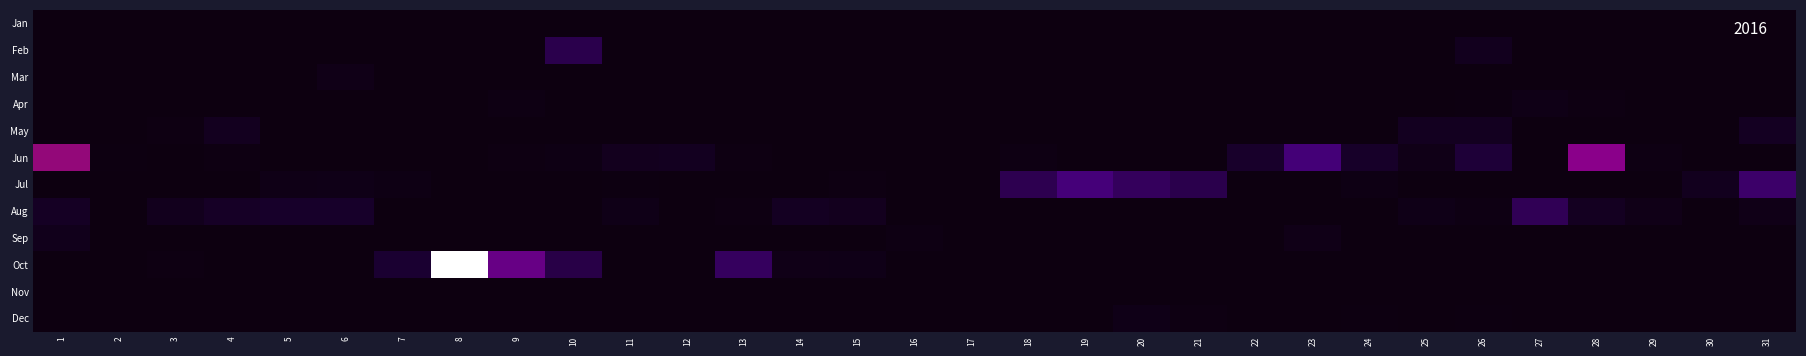

Reading left to right, extract all data points from this chart.

Jan: 1=0.0	2=0.0	3=0.0	4=0.0	5=0.0	6=0.0	7=0.0	8=0.0	9=0.0	10=0.0	11=0.0	12=0.0	13=0.0	14=0.0	15=0.0	16=0.0	17=0.0	18=0.0	19=0.0	20=0.0	21=0.0	22=0.0	23=0.0	24=0.0	25=0.0	26=0.0	27=0.0	28=0.0	29=0.0	30=0.0	31=0.0
Feb: 1=0.0	2=0.0	3=0.0	4=0.0	5=0.0	6=0.0	7=0.0	8=0.0	9=0.0	10=55.5	11=0.0	12=0.0	13=0.0	14=0.0	15=0.0	16=0.0	17=0.0	18=0.0	19=0.0	20=0.0	21=0.0	22=0.0	23=0.0	24=0.0	25=1.0	26=18.0	27=0.0	28=0.0	29=0.0	30=0.0	31=0.0
Mar: 1=0.0	2=0.0	3=0.5	4=1.0	5=1.0	6=10.5	7=0.5	8=0.0	9=0.0	10=0.0	11=0.0	12=0.0	13=0.0	14=0.0	15=0.0	16=0.0	17=0.0	18=0.0	19=0.0	20=0.0	21=0.0	22=0.0	23=0.0	24=0.0	25=0.0	26=0.0	27=0.0	28=0.0	29=0.0	30=0.0	31=0.0
Apr: 1=0.0	2=0.0	3=0.0	4=0.0	5=1.5	6=0.0	7=0.0	8=0.0	9=5.0	10=0.0	11=0.0	12=0.0	13=0.0	14=0.0	15=0.5	16=0.5	17=0.0	18=0.0	19=0.0	20=0.0	21=0.0	22=0.0	23=0.0	24=0.0	25=2.0	26=2.5	27=8.0	28=3.5	29=0.5	30=0.0	31=0.0
May: 1=0.0	2=1.0	3=3.5	4=20.5	5=0.5	6=0.0	7=0.0	8=0.0	9=0.0	10=0.0	11=0.0	12=0.0	13=0.0	14=0.0	15=0.0	16=0.0	17=0.0	18=0.0	19=0.0	20=0.0	21=0.5	22=0.0	23=0.5	24=0.0	25=21.5	26=22.0	27=1.5	28=0.0	29=1.5	30=0.0	31=24.0
Jun: 1=128.0	2=3.0	3=0.0	4=3.5	5=0.0	6=0.0	7=0.0	8=1.0	9=3.5	10=6.5	11=19.5	12=22.0	13=3.5	14=0.0	15=1.5	16=0.0	17=1.5	18=5.0	19=0.0	20=0.0	21=0.0	22=35.5	23=76.0	24=33.0	25=11.0	26=45.5	27=0.0	28=122.5	29=4.5	30=0.0	31=0.0
Jul: 1=0.0	2=0.0	3=0.0	4=0.0	5=8.0	6=9.0	7=6.0	8=0.0	9=0.0	10=0.0	11=2.5	12=0.0	13=0.0	14=0.0	15=3.5	16=0.5	17=1.5	18=57.0	19=77.5	20=62.5	21=55.5	22=0.0	23=0.0	24=6.5	25=0.5	26=0.0	27=0.0	28=0.0	29=0.0	30=18.0	31=70.0
Aug: 1=26.5	2=0.0	3=17.5	4=30.0	5=34.5	6=34.0	7=0.0	8=1.0	9=1.5	10=0.0	11=9.0	12=0.5	13=4.0	14=24.0	15=20.0	16=0.0	17=0.0	18=0.0	19=0.0	20=0.0	21=0.0	22=0.0	23=0.0	24=1.5	25=10.0	26=5.0	27=60.0	28=23.0	29=11.0	30=0.5	31=11.0
Sep: 1=15.5	2=0.0	3=0.0	4=0.5	5=0.0	6=0.0	7=0.0	8=0.0	9=0.0	10=0.0	11=0.0	12=0.0	13=0.0	14=0.0	15=0.0	16=4.5	17=0.0	18=0.5	19=2.0	20=0.0	21=0.0	22=1.0	23=10.5	24=0.0	25=0.0	26=0.0	27=0.0	28=0.0	29=0.0	30=0.0	31=0.0
Oct: 1=0.0	2=0.0	3=4.0	4=0.0	5=0.0	6=0.0	7=41.5	8=285.5	9=99.5	10=53.0	11=0.0	12=1.5	13=64.0	14=11.0	15=9.0	16=0.0	17=0.0	18=0.0	19=0.0	20=0.0	21=2.0	22=0.0	23=0.0	24=0.0	25=0.0	26=0.0	27=0.0	28=0.0	29=0.0	30=0.0	31=0.0
Nov: 1=0.0	2=0.0	3=0.0	4=0.0	5=0.0	6=0.0	7=0.0	8=0.0	9=0.0	10=0.0	11=0.0	12=0.0	13=0.0	14=0.0	15=0.0	16=0.0	17=0.0	18=0.0	19=0.0	20=0.0	21=0.0	22=0.0	23=0.0	24=0.0	25=0.0	26=0.0	27=0.0	28=0.0	29=0.0	30=0.0	31=0.0
Dec: 1=0.0	2=0.0	3=0.0	4=0.0	5=0.0	6=0.0	7=0.0	8=0.0	9=0.0	10=0.0	11=0.0	12=0.0	13=0.0	14=0.0	15=1.0	16=0.0	17=0.0	18=0.0	19=0.0	20=9.0	21=4.0	22=0.0	23=0.0	24=2.5	25=0.0	26=2.5	27=0.5	28=0.0	29=0.0	30=0.0	31=0.0